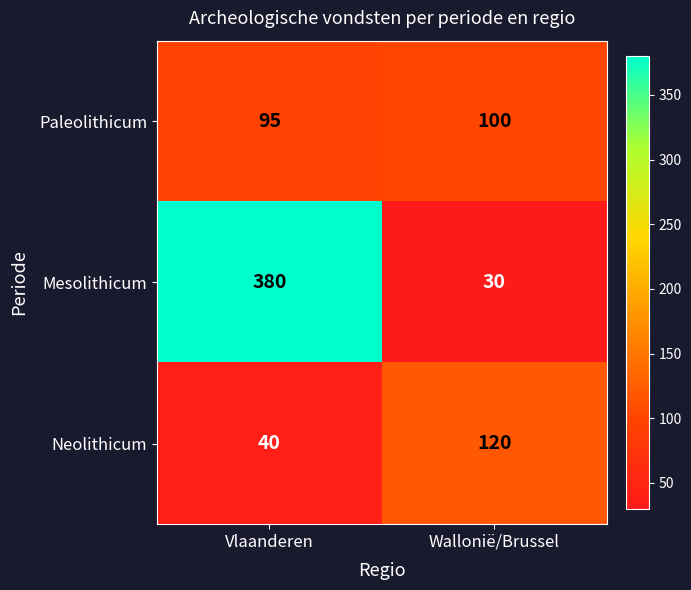

What is the sum of the Paleolithicum values at Vlaanderen and Wallonië/Brussel?

195